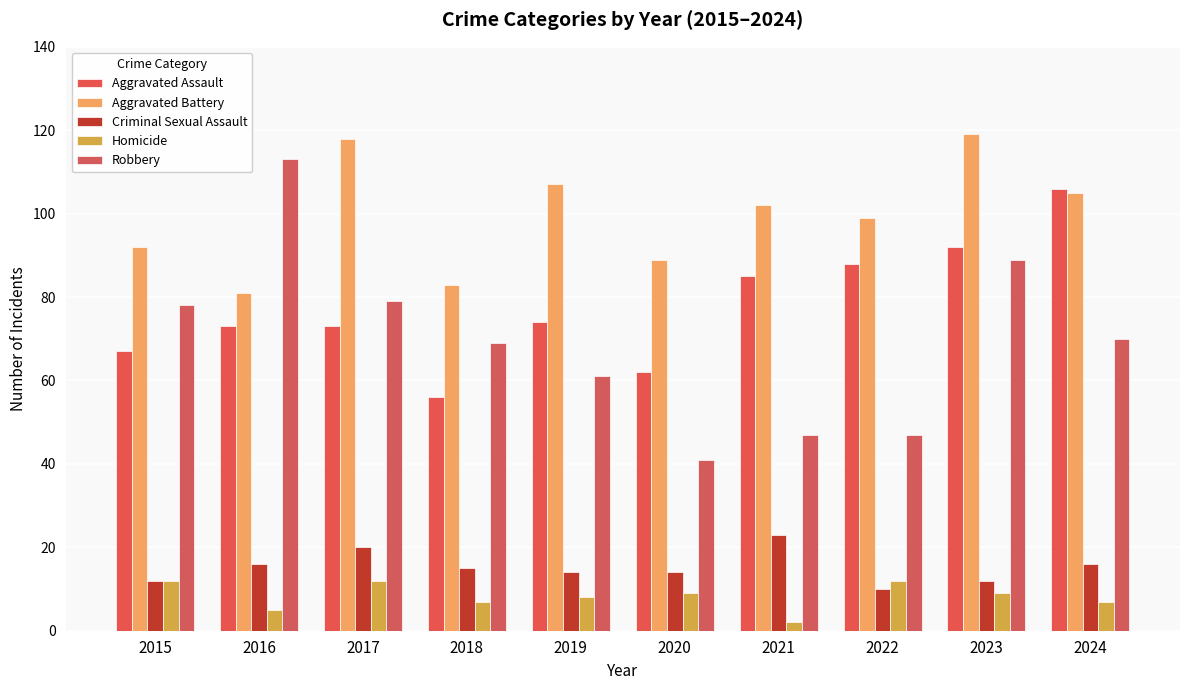

What is the sum of the Aggravated Assault values at 2021 and 2023?

177